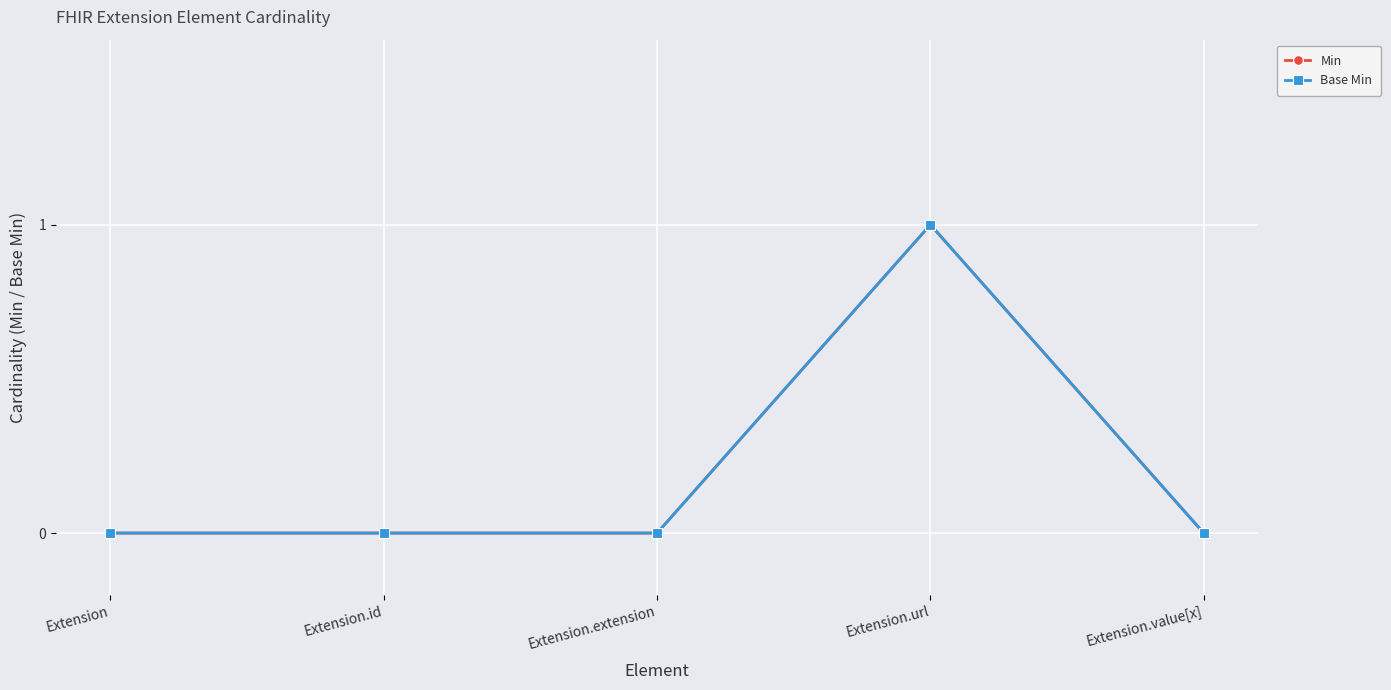

Does the chart have visible grid lines?

Yes